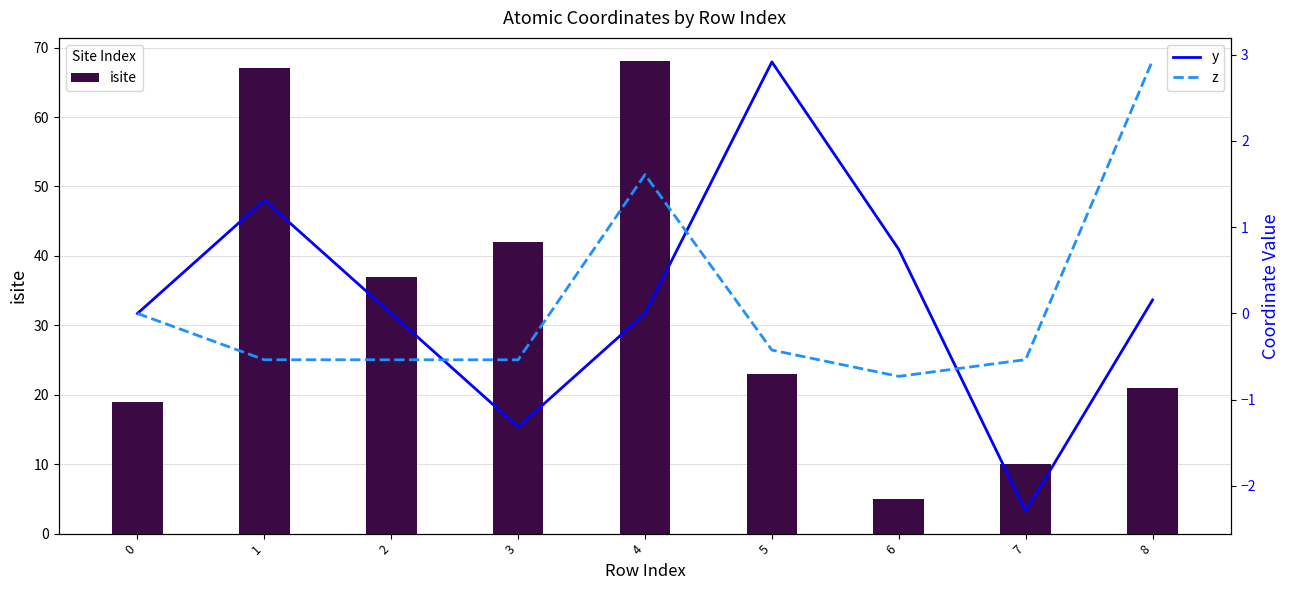

What is the value of the isite bar at the 1st from the left?

19